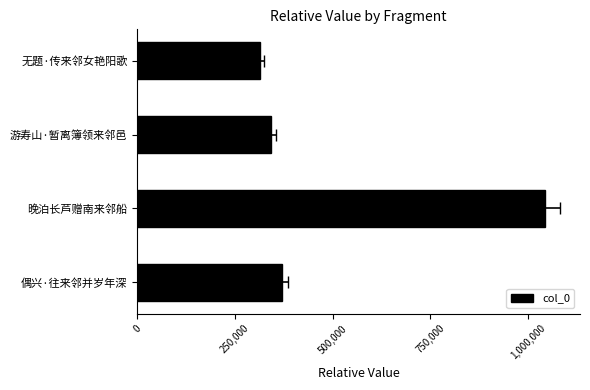

The value at 晚泊长芦赠南来邻船 is 1418006. True or false?

False